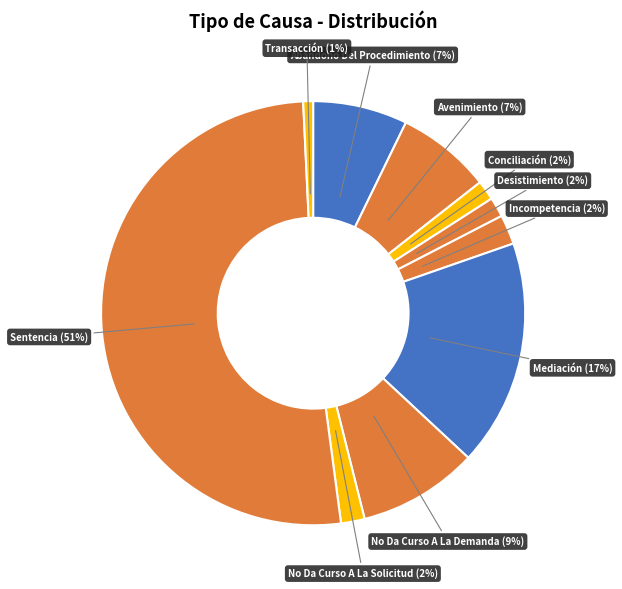

Which slice is the largest?

Sentencia